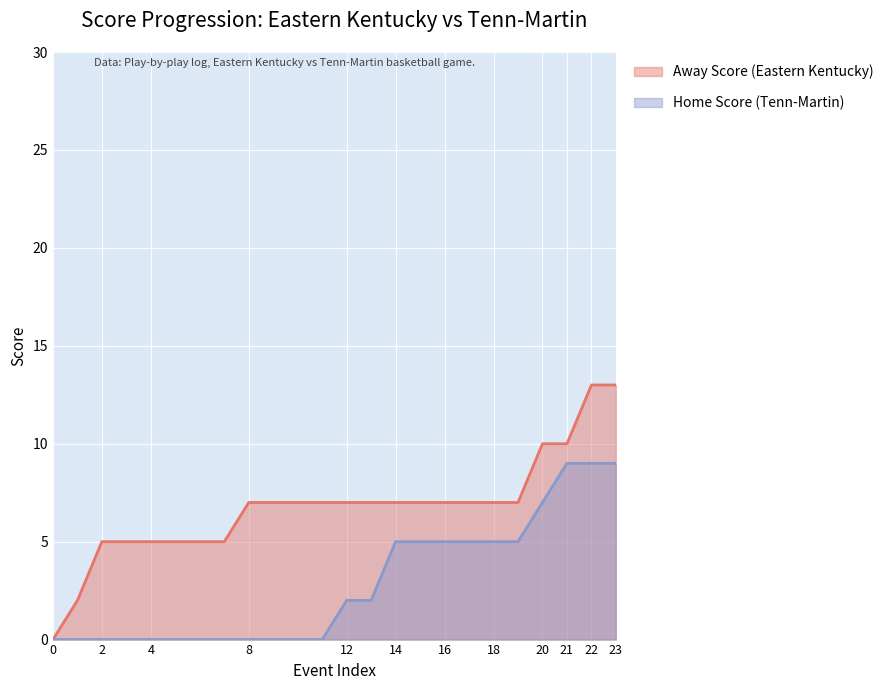

How many values in the Home Score series are below 2?

12